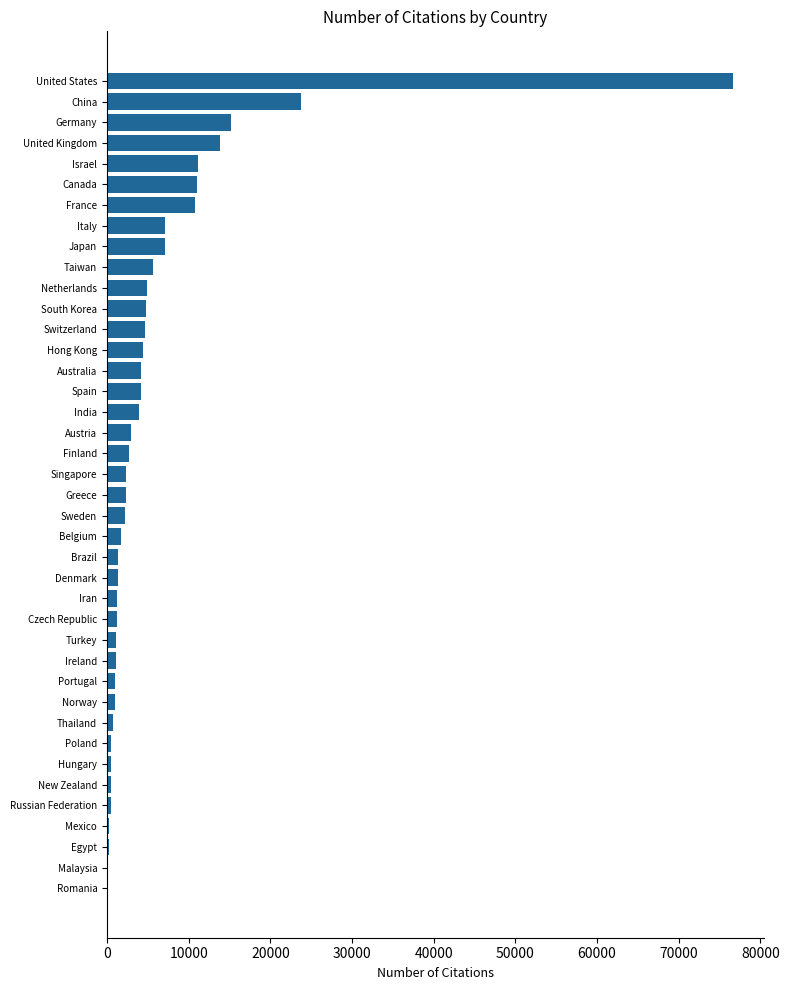

Between South Korea and Canada, which is larger?

Canada